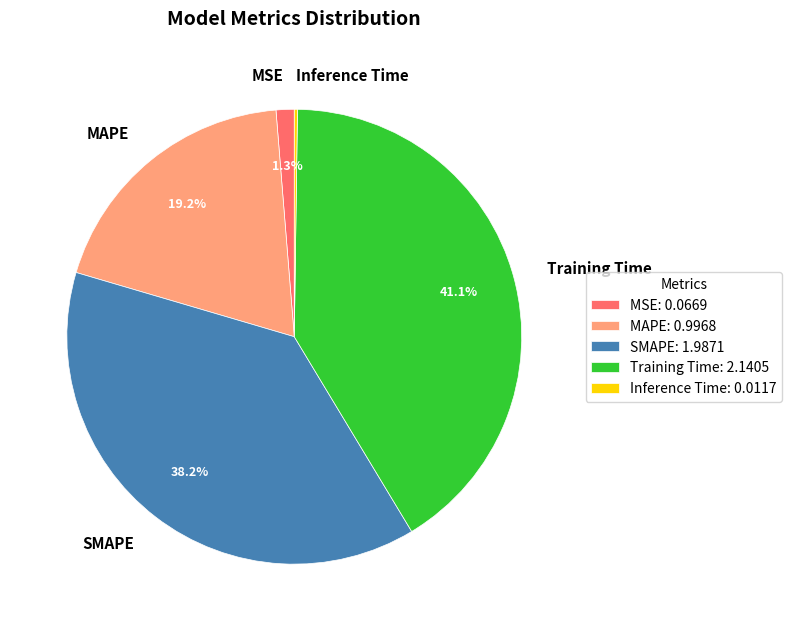

Is there a majority slice in this chart?

No